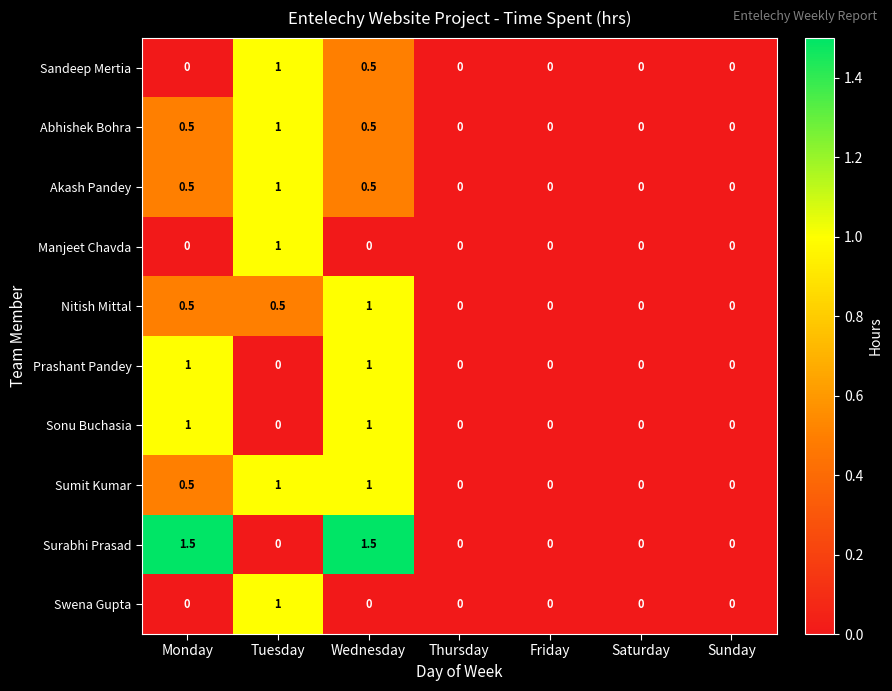

How many distinct data groups are displayed?

10